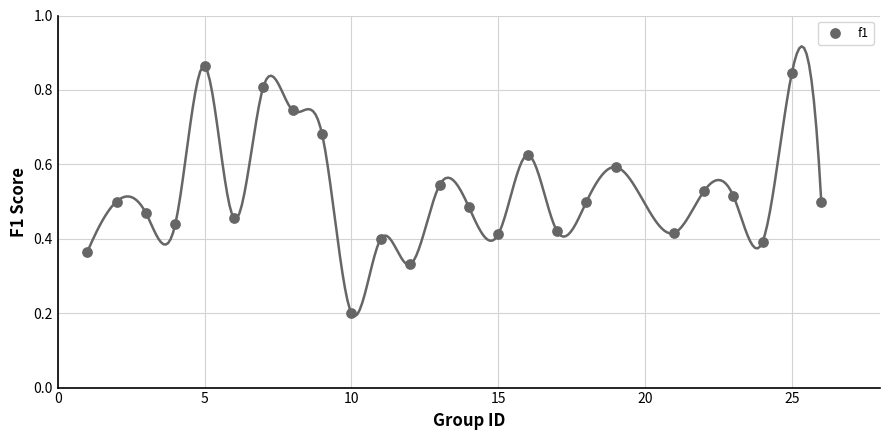

What is the range of X values (max minus min)?

25.0